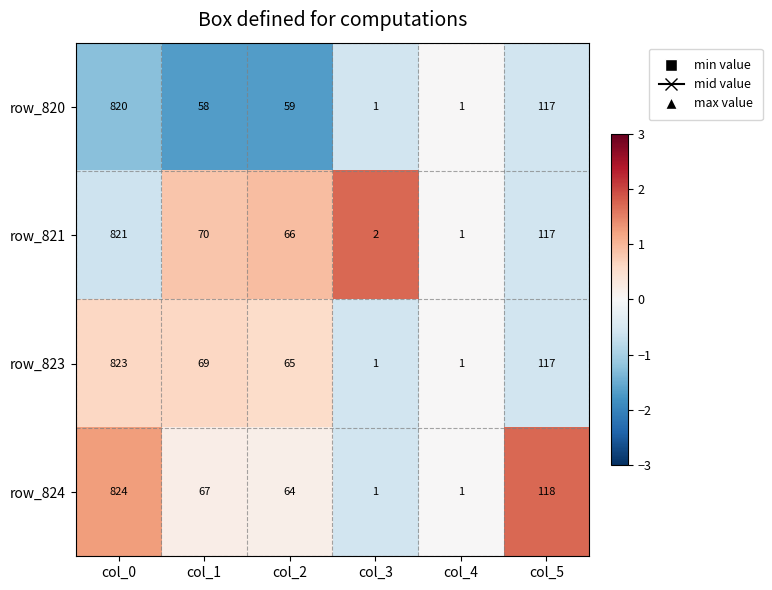

Reading left to right, extract all data points from this chart.

row_820: col_0=820	col_1=58	col_2=59	col_3=1	col_4=1	col_5=117
row_821: col_0=821	col_1=70	col_2=66	col_3=2	col_4=1	col_5=117
row_823: col_0=823	col_1=69	col_2=65	col_3=1	col_4=1	col_5=117
row_824: col_0=824	col_1=67	col_2=64	col_3=1	col_4=1	col_5=118